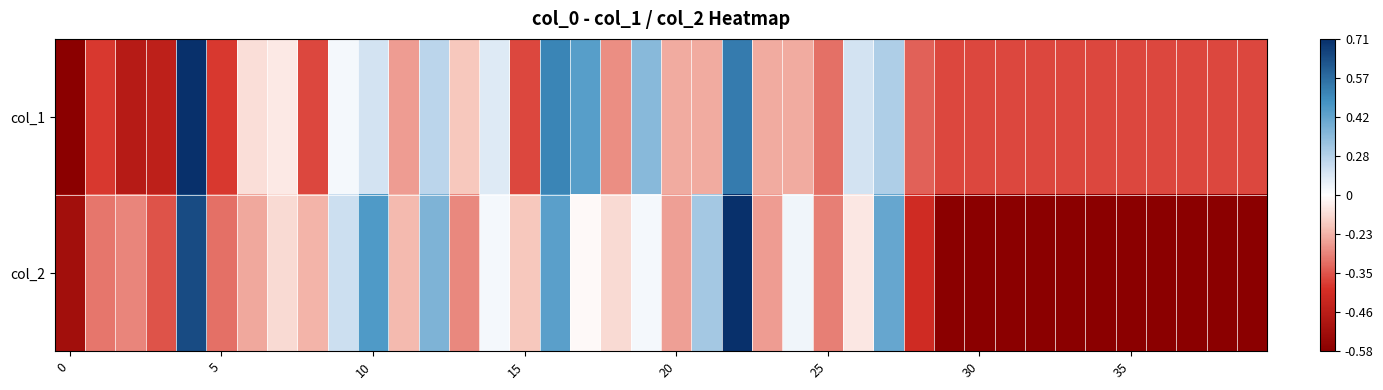

Which series has the largest total across all categories?

col_1